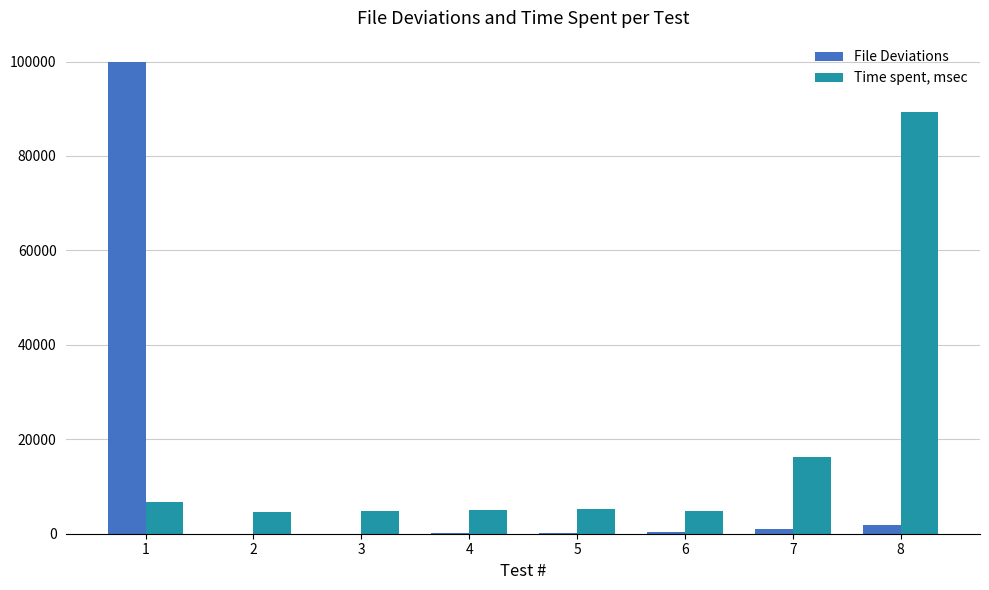

What is the maximum value shown in the chart?

100000